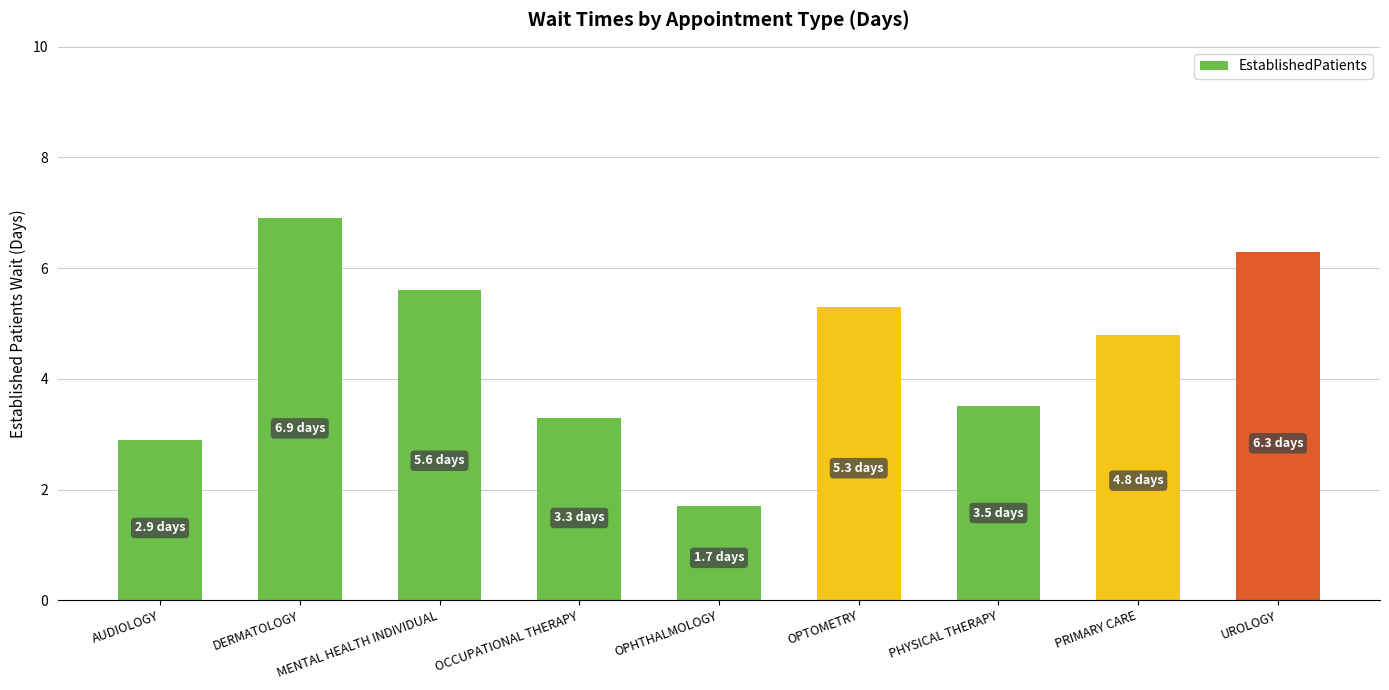

What is the approximate value at OPHTHALMOLOGY?

1.7